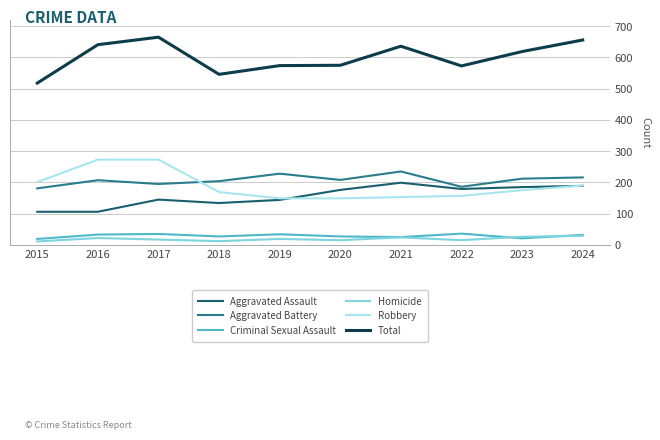

What are all the series names shown in the legend?

Aggravated Assault, Aggravated Battery, Criminal Sexual Assault, Homicide, Robbery, Total